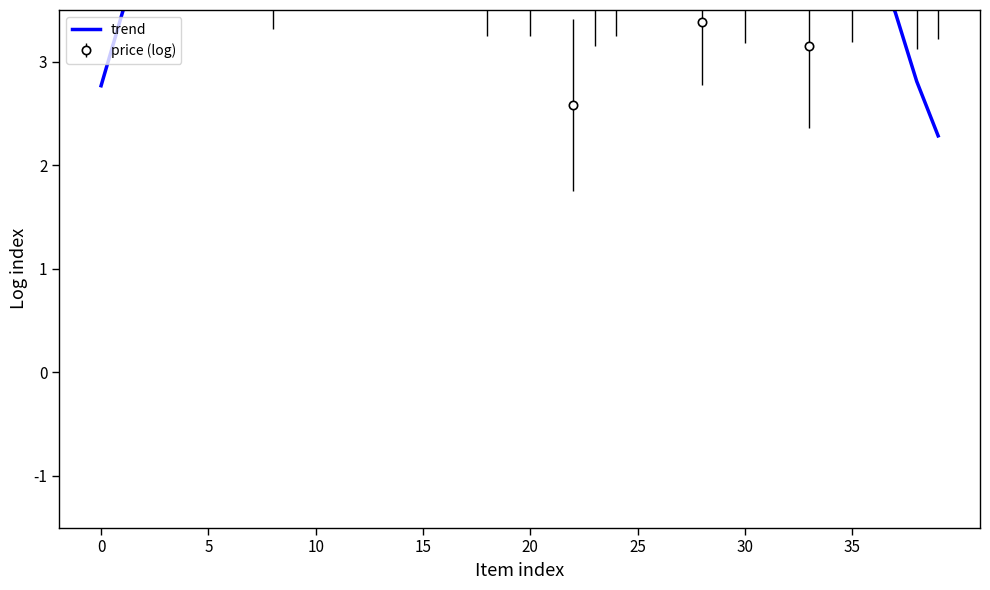

What is the change in value from 5 to 19?

+0.4